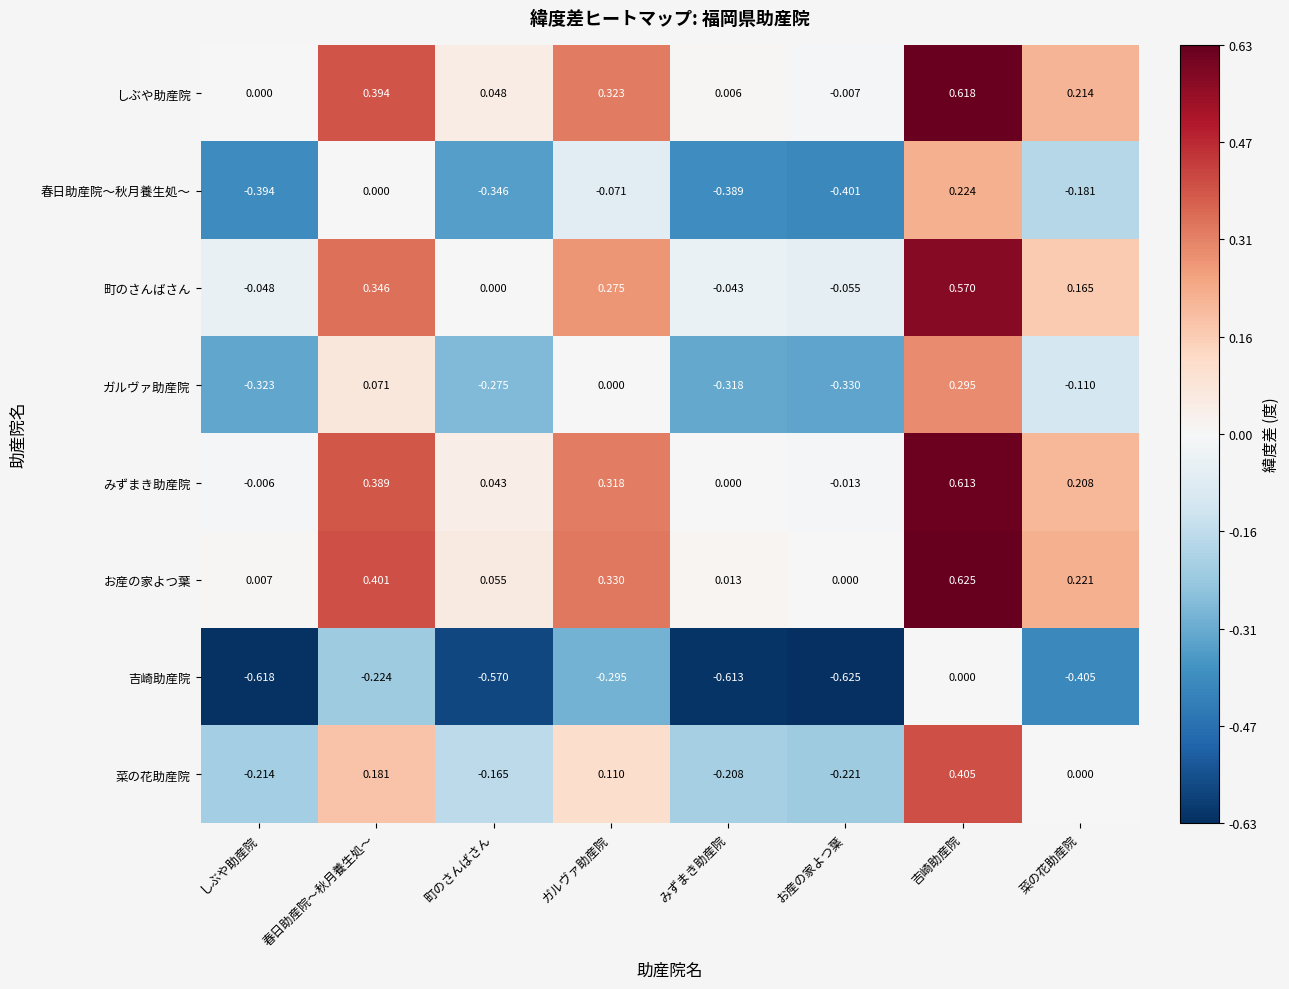

At which label is お産の家よつ葉 closest to 0?

お産の家よつ葉